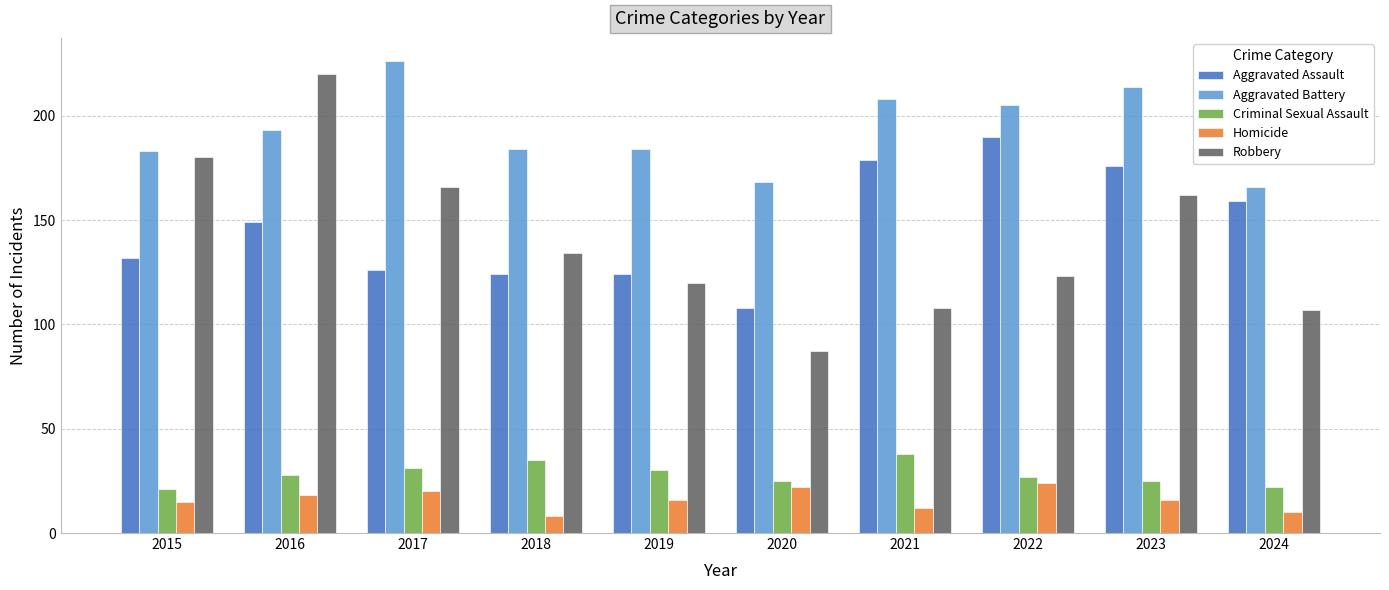

How many values in the Robbery series are below 134?

5